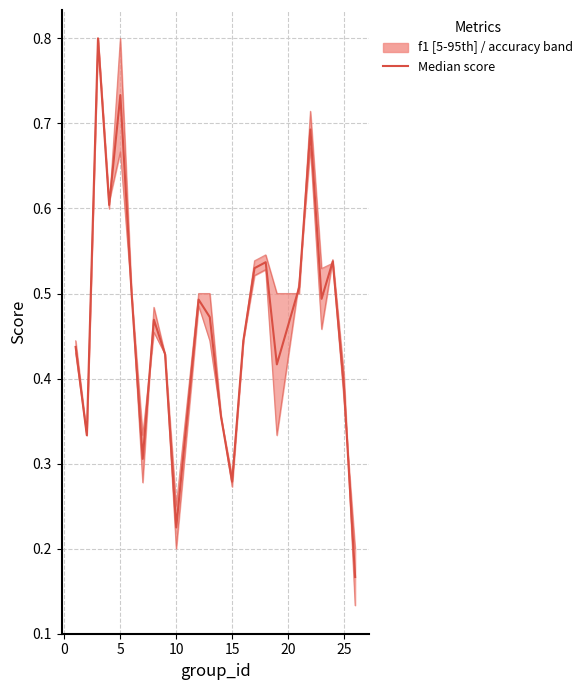

How many lines are shown in the chart?

1